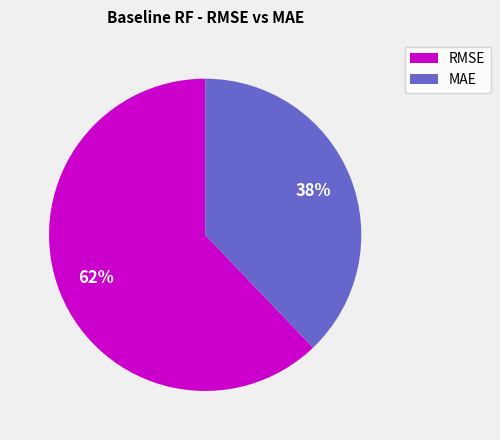

To the nearest percent, what is the average slice percentage?

50%